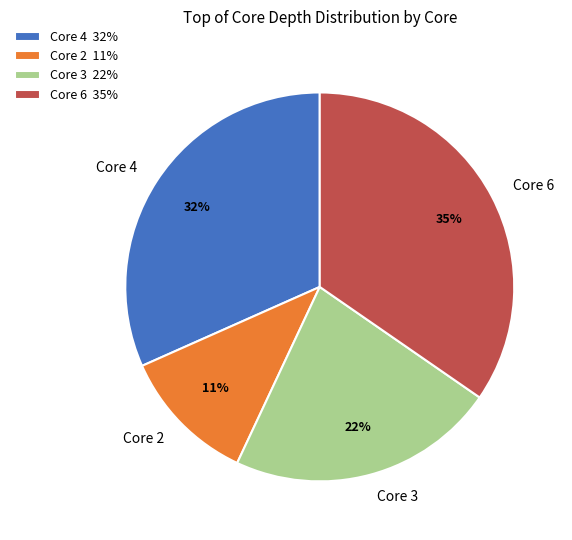

Which has a higher value, Core 4 or Core 3?

Core 4